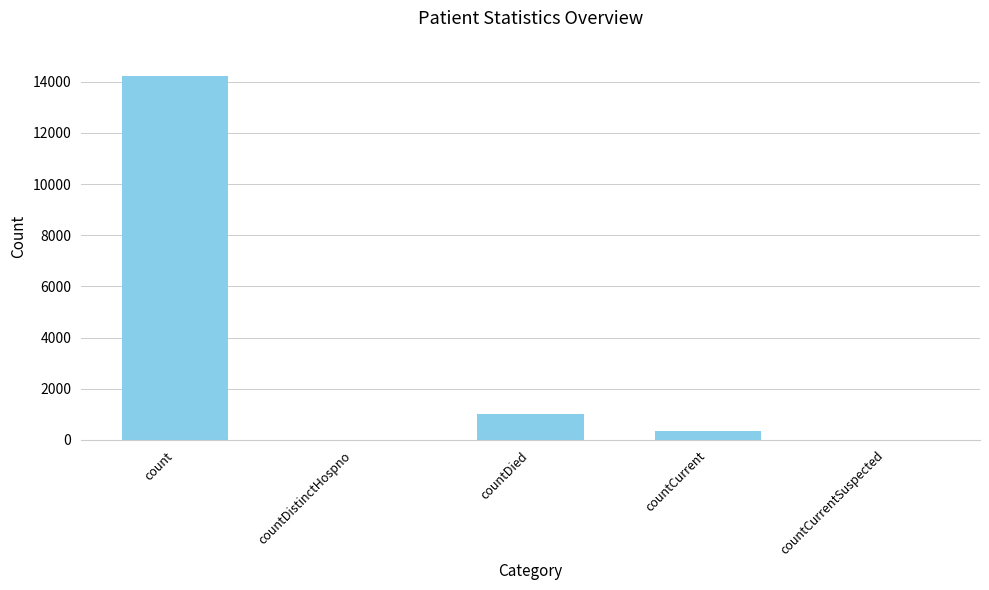

True or false: the data shows 0 at countCurrentSuspected.

True